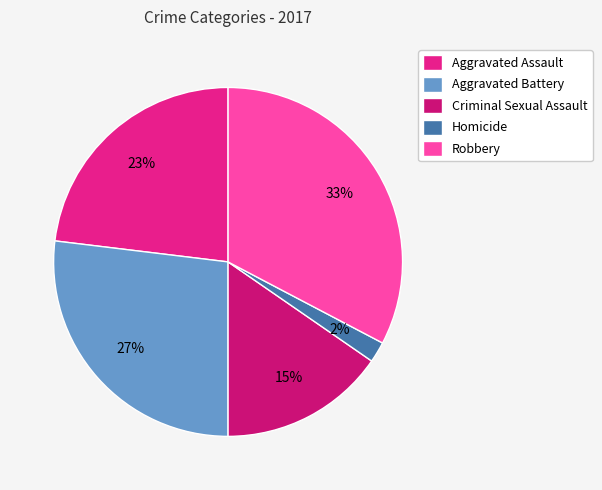

To the nearest percent, what percentage of the pie is Robbery?

33%